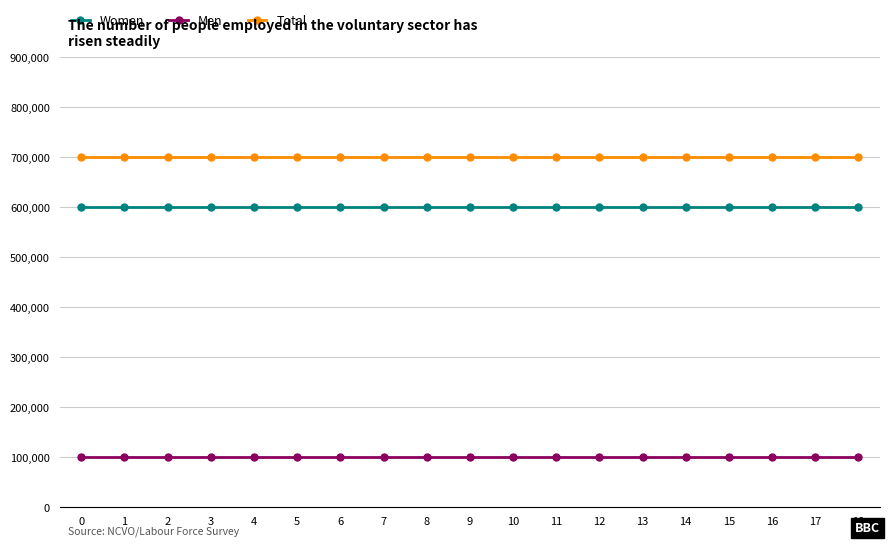

The Women series shows 11 at 15. True or false?

False